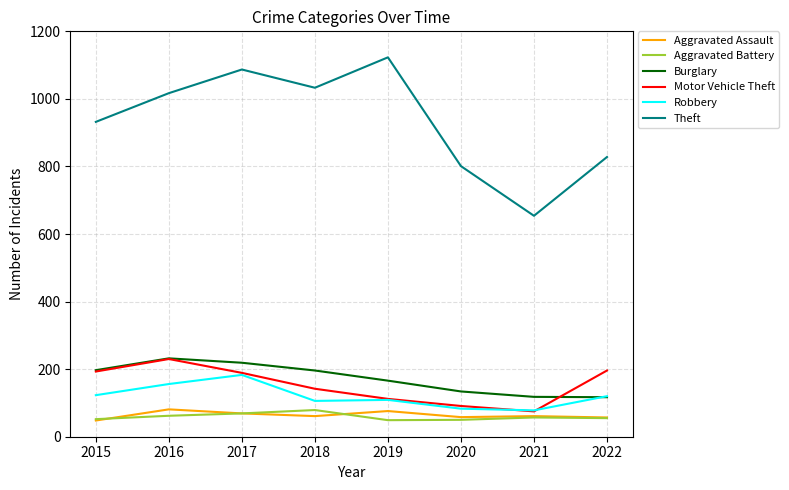

What is the sum of the Motor Vehicle Theft values at 2021 and 2022?

271